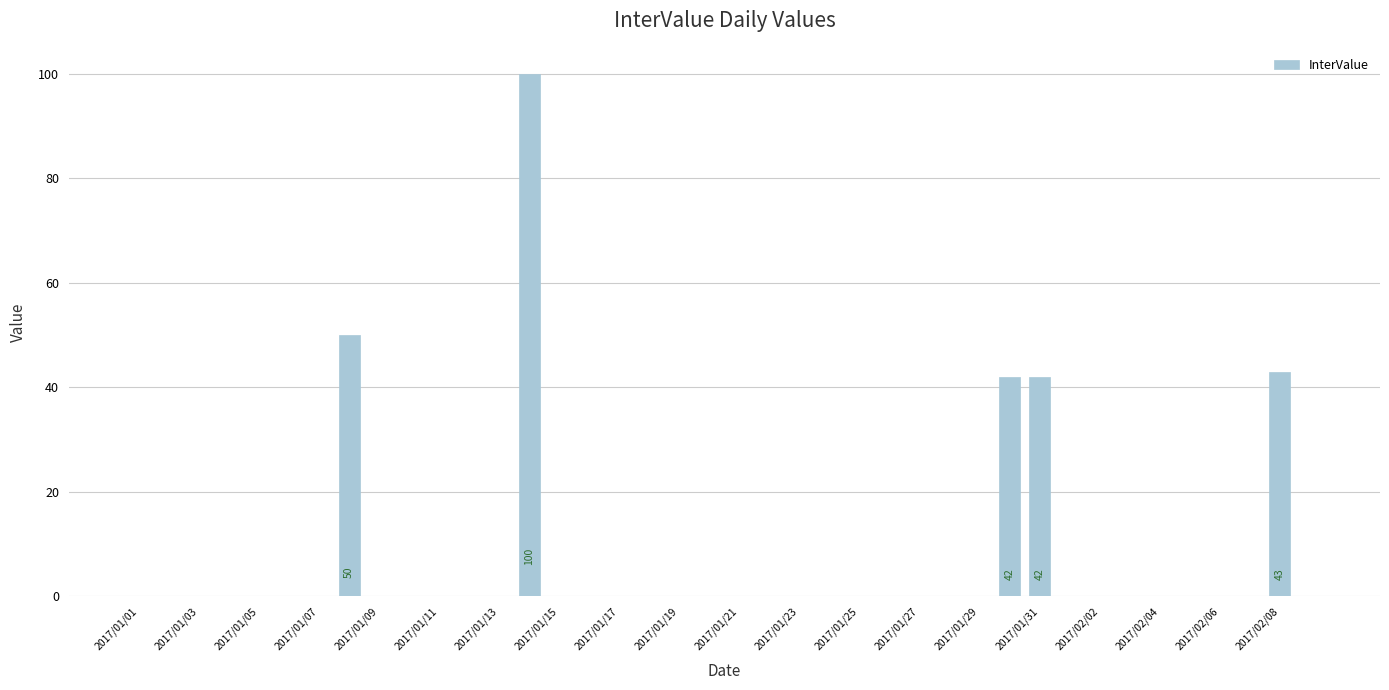

What is the sum of all values?

277